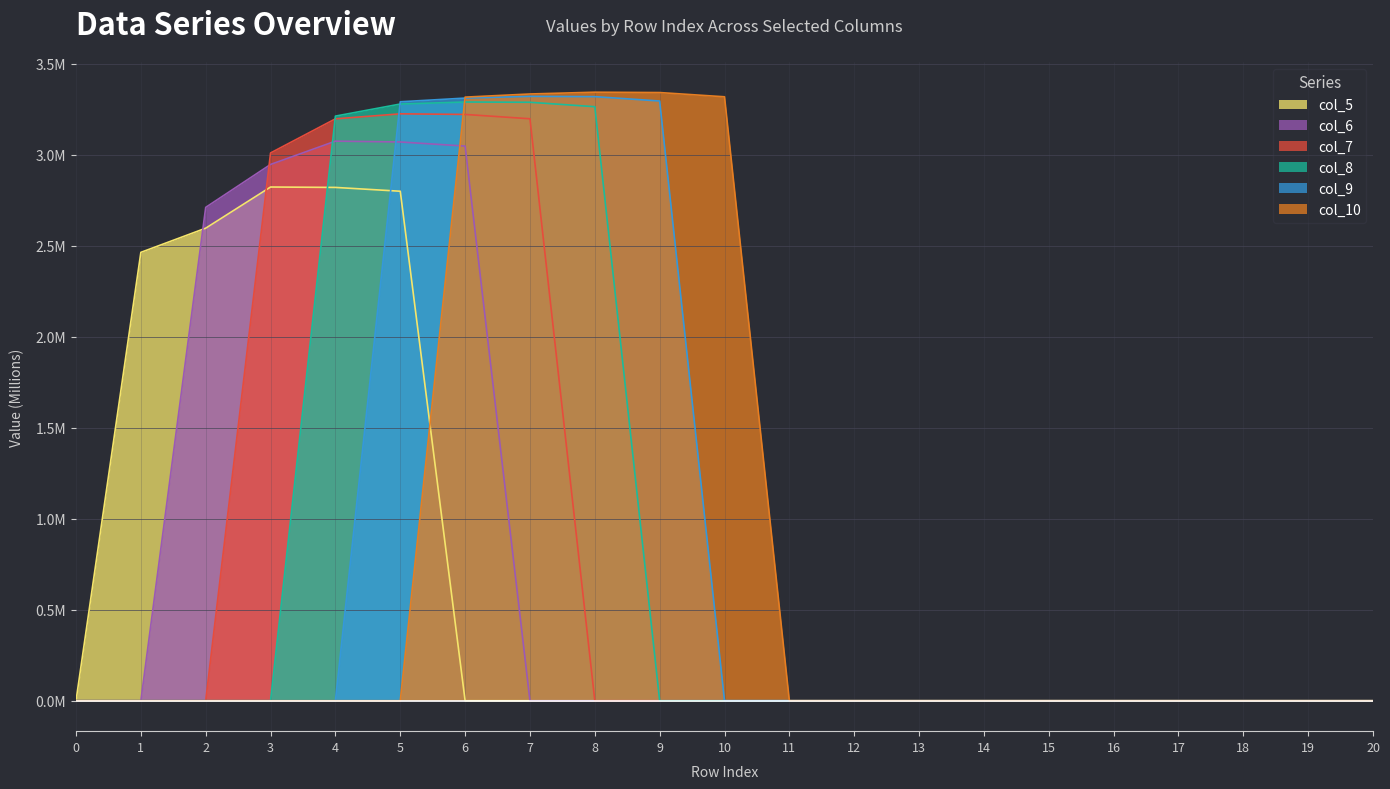

How many categories are shown in the chart?

21